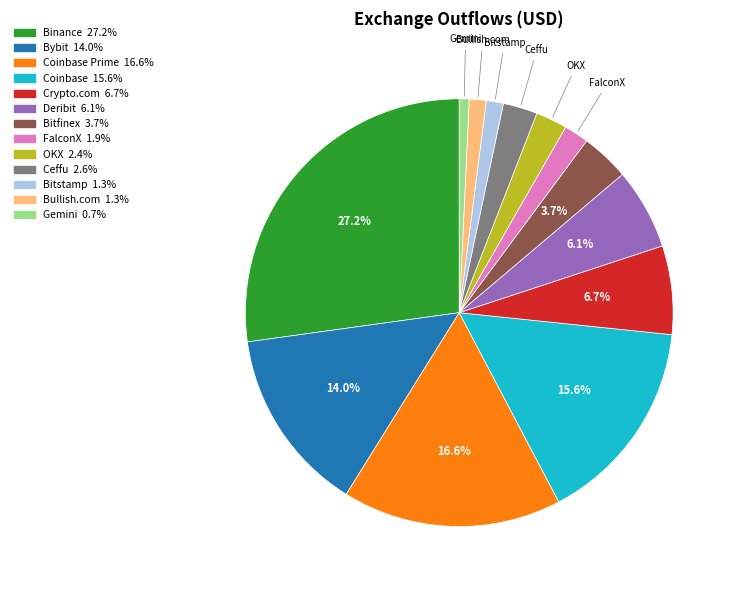

Is there a majority slice in this chart?

No